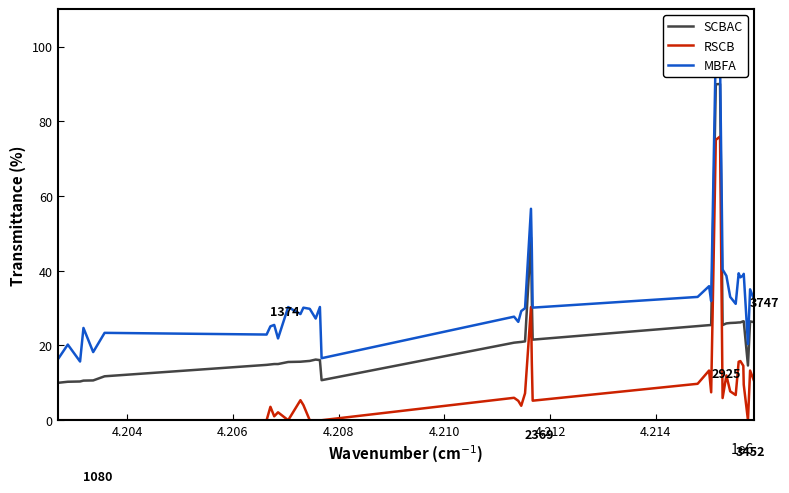

True or false: RSCB and SCBAC intersect in this chart.

False